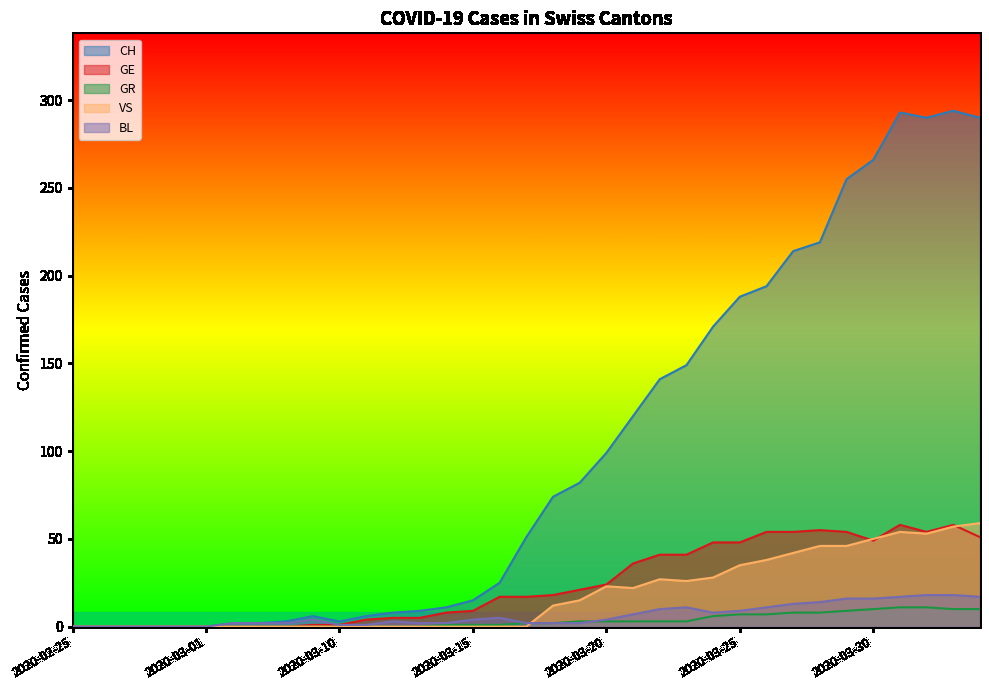

What is the label of the 34th point from the left?

2020-04-02